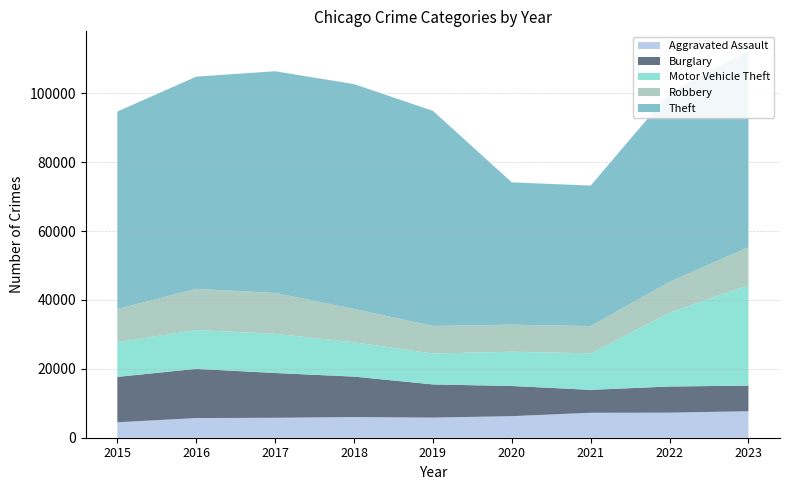

Reading left to right, what are all the values shown in this chart?

Aggravated Assault: 4480	5712	5793	6001	5841	6263	7242	7281	7695
Burglary: 13184	14289	13001	11747	9638	8758	6662	7594	7430
Motor Vehicle Theft: 10068	11286	11380	9985	8977	9959	10603	21453	29164
Robbery: 9638	11960	11880	9681	7995	7855	7918	8965	11047
Theft: 57350	61622	64386	65288	62493	41327	40806	54856	57071